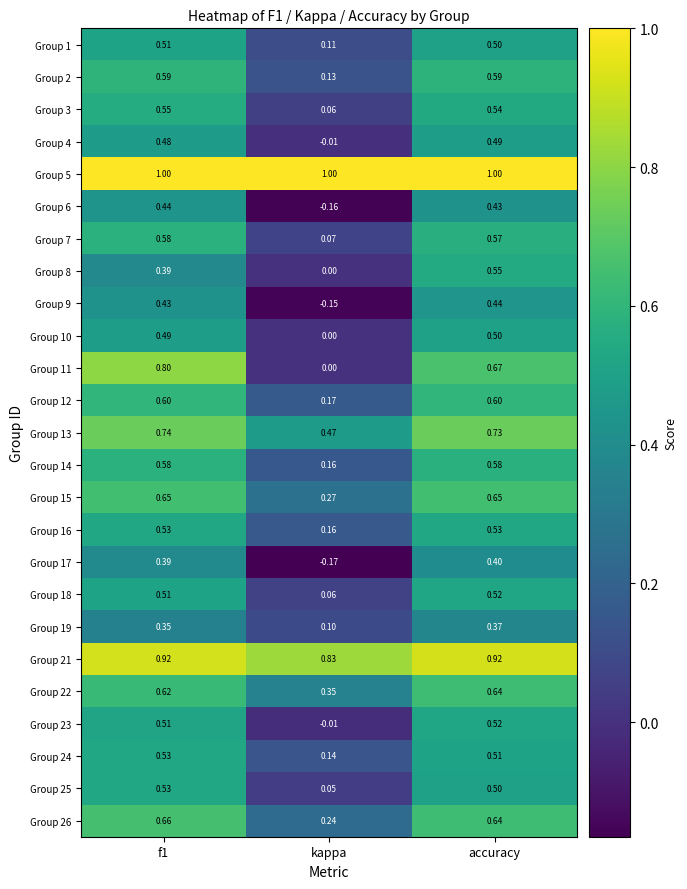

At which label does Group 18 reach its minimum?

kappa